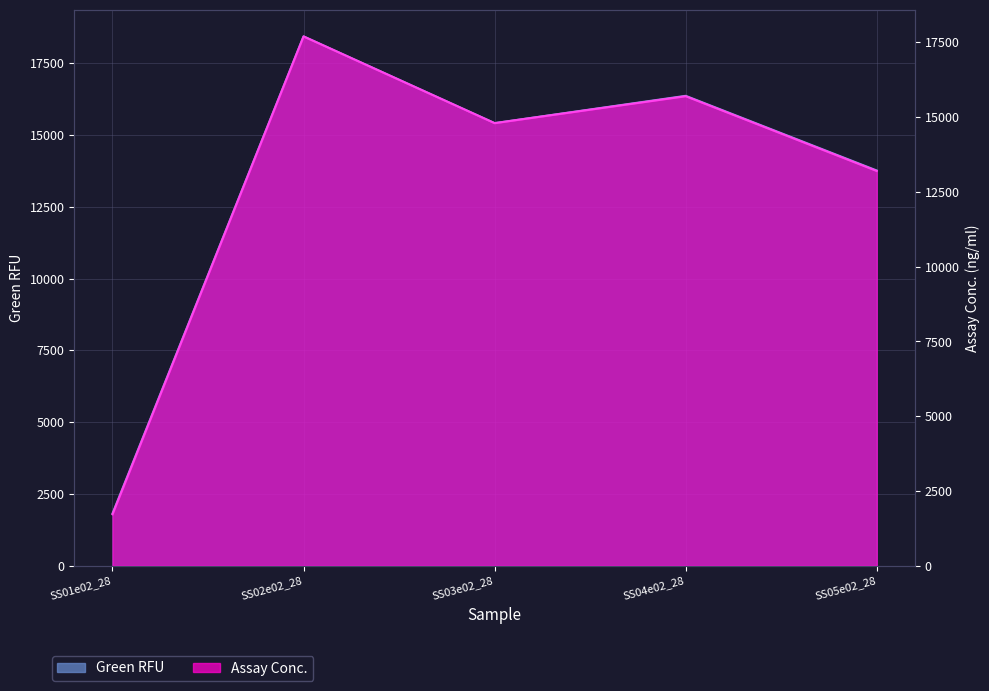

What are all the series names shown in the legend?

Green RFU, Assay Conc.